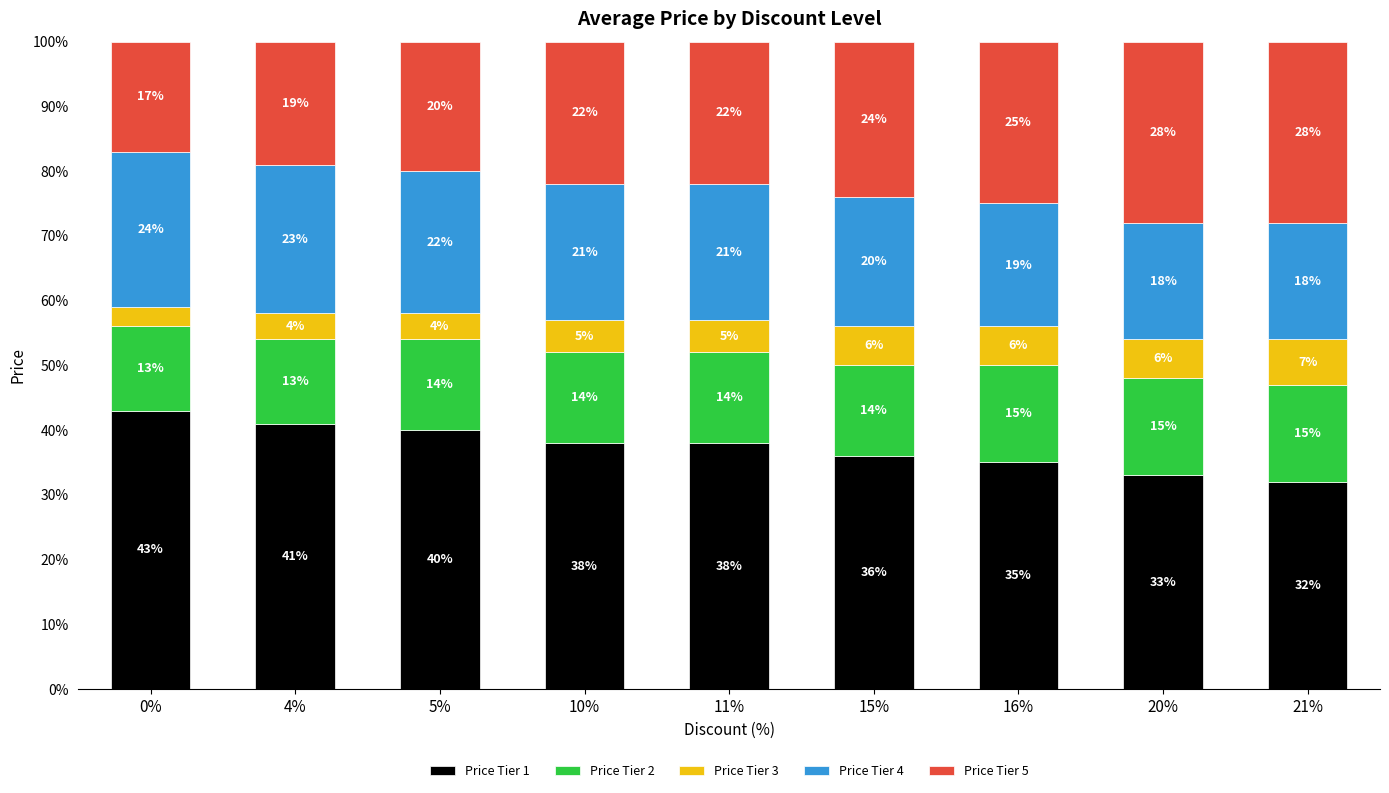

What is the approximate value of Price Tier 1 at 16%?

35